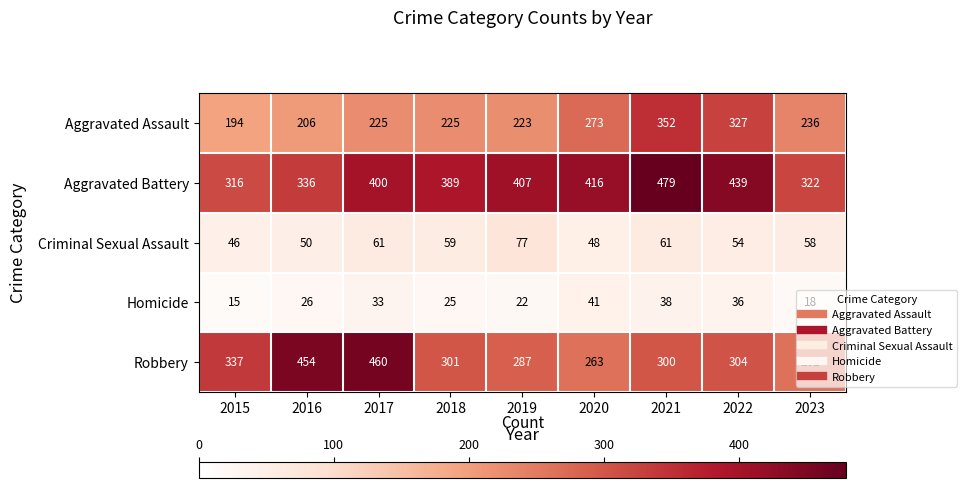

Count the number of data series in this chart.

5